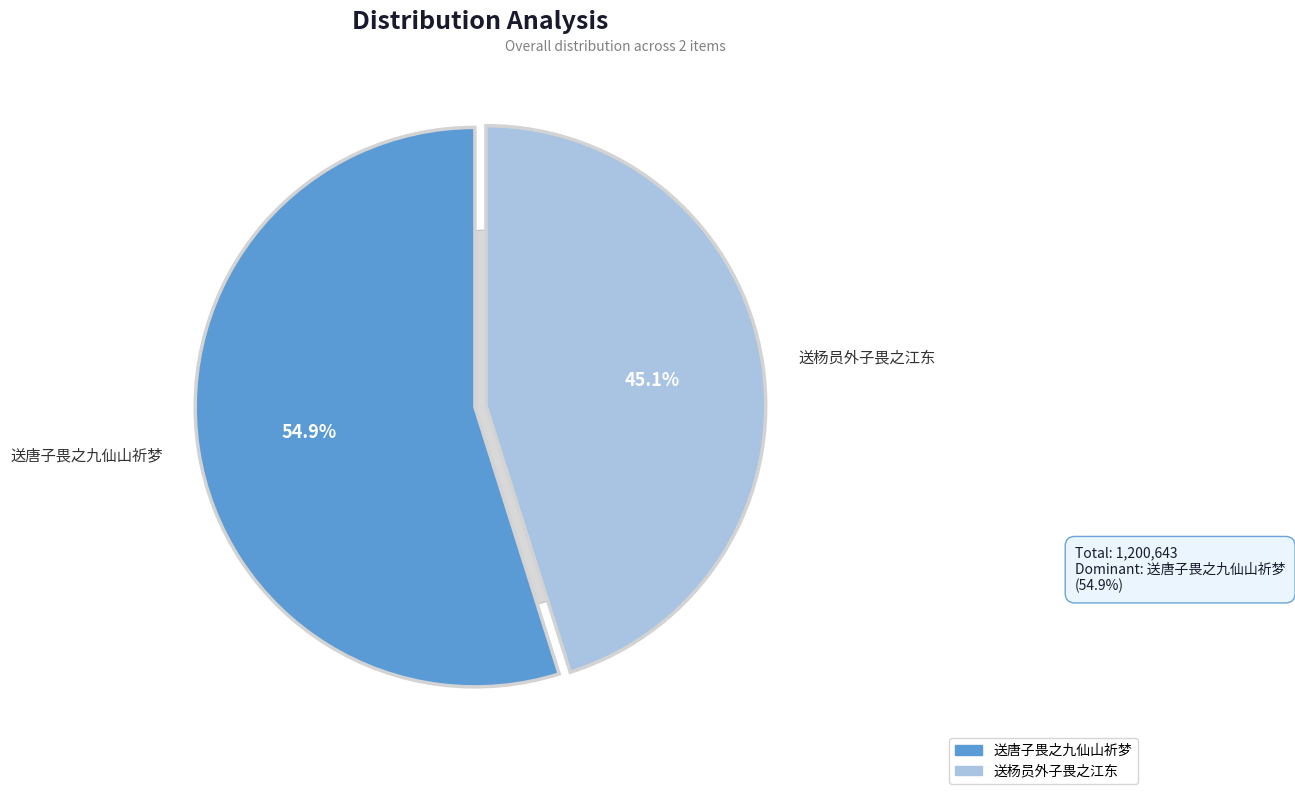

To the nearest percent, what portion does 送杨员外子畏之江东 represent?

45%